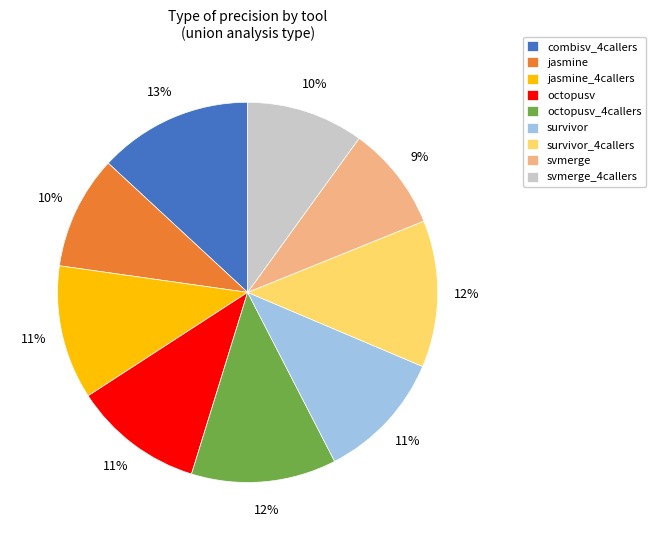

To the nearest percent, what is the difference between the largest and smallest slice percentages?

4%